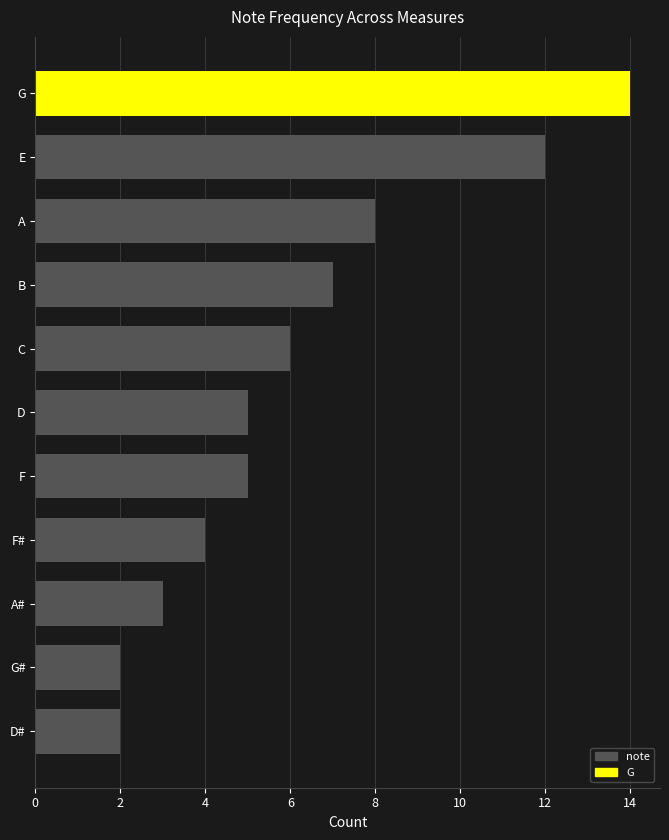

What is the difference between the second highest and minimum values?

10